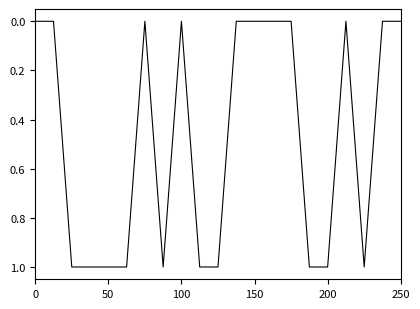

How many lines are shown in the chart?

1